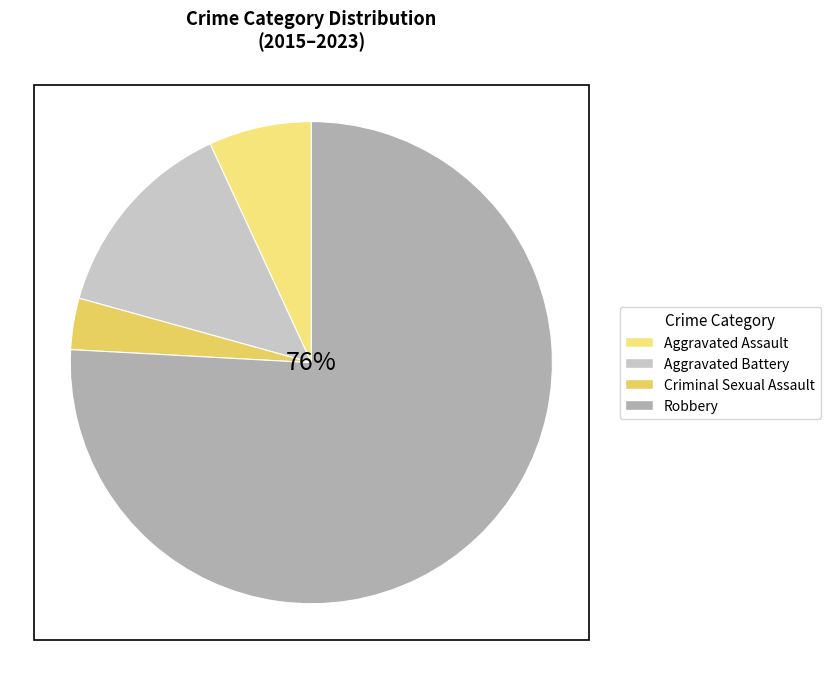

The Robbery slice represents 76% of the pie. True or false?

True